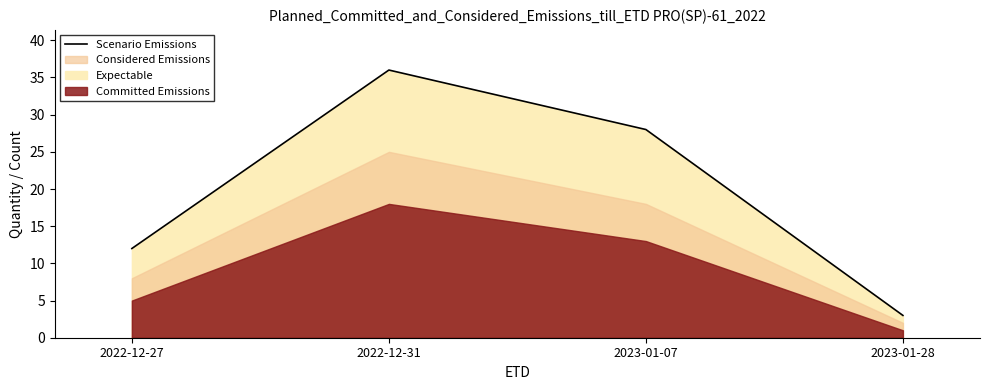

What is the value of the 1st point from the left?

12